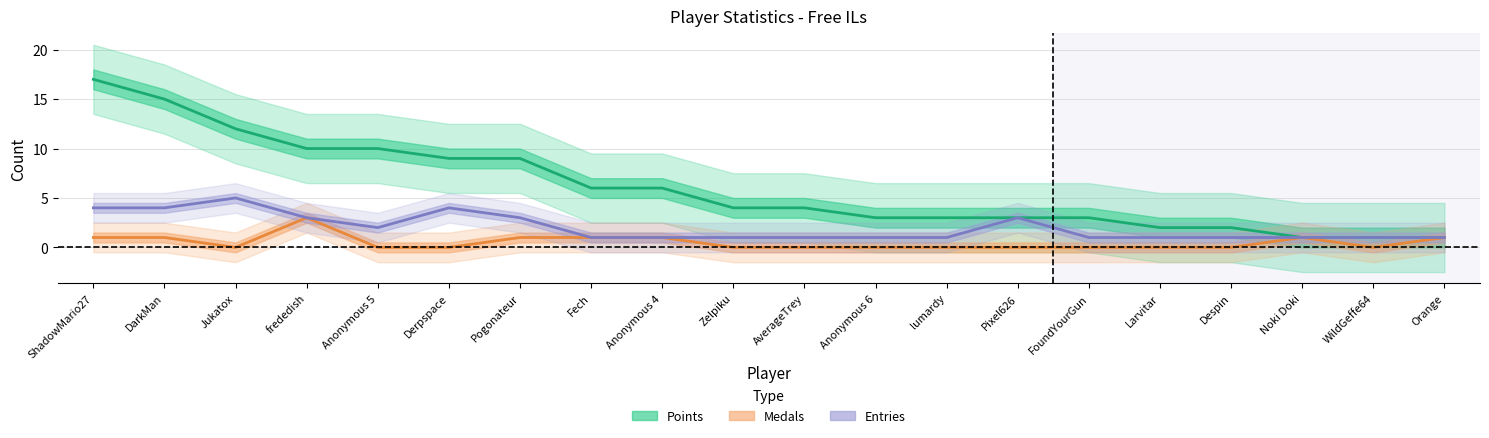

What is the label of the 18th point from the right?

Jukatox